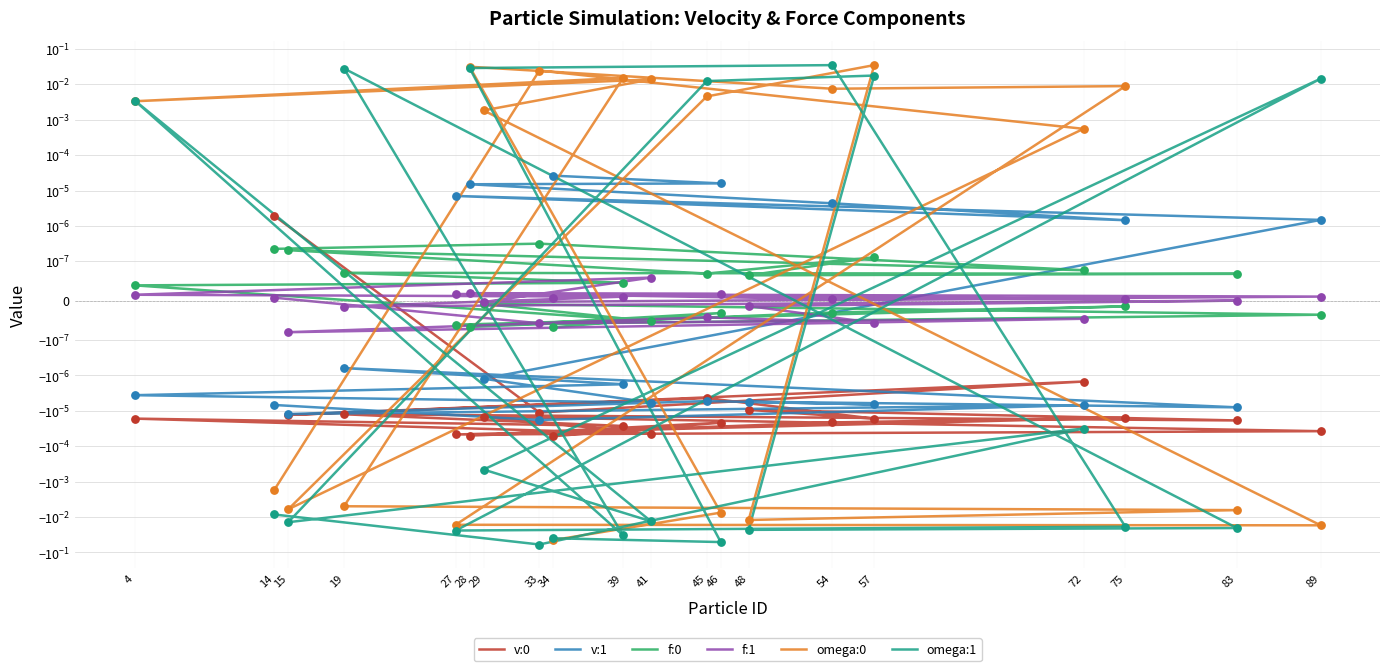

At how many categories does at least one series exceed 0?

20